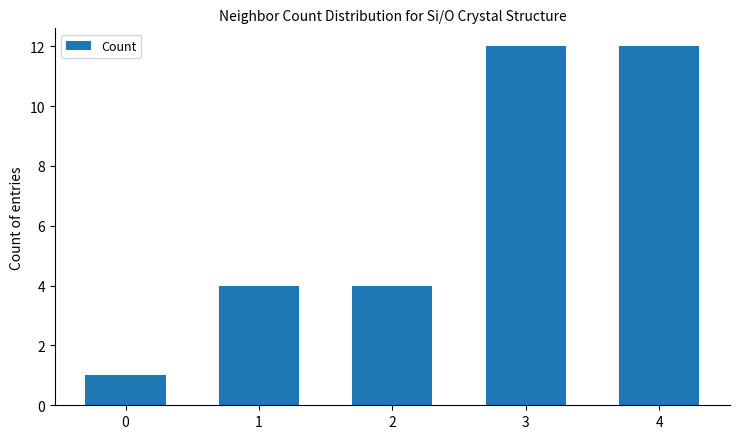

Read the value at 3, to the nearest 10.

10